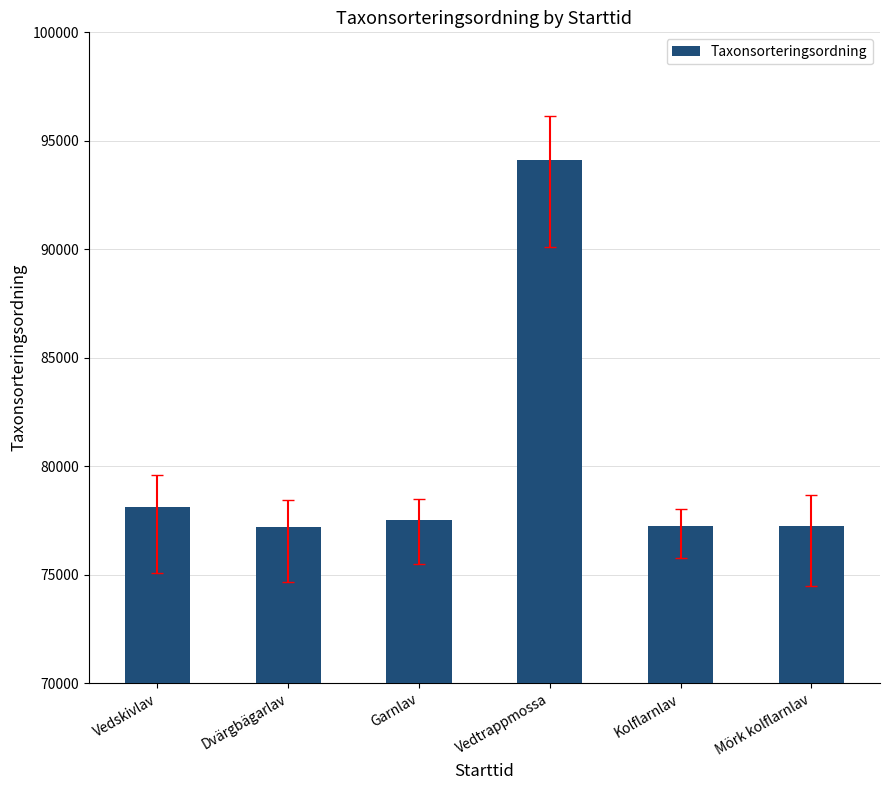

What is the smallest value displayed?

77177